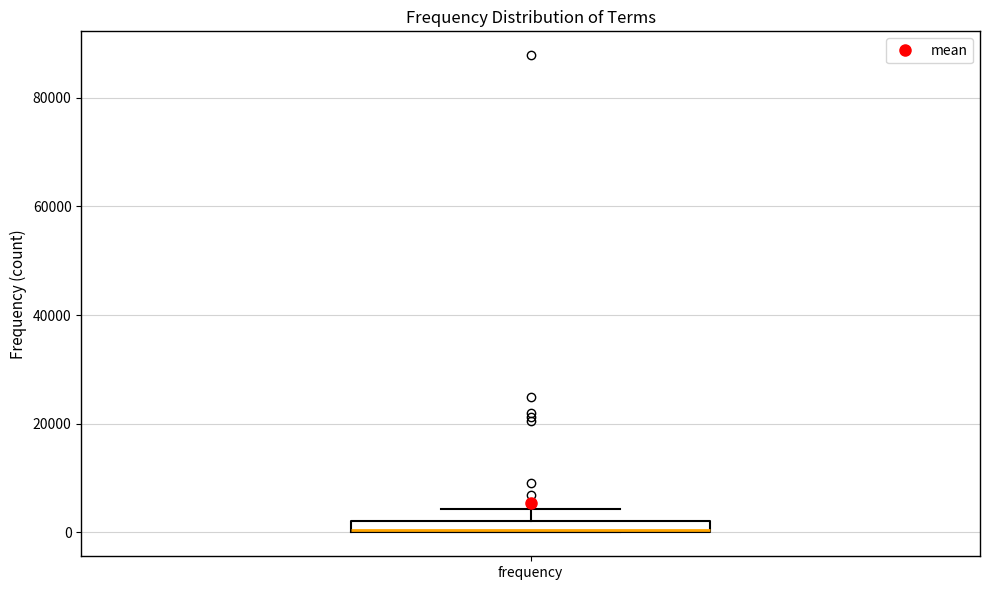

Where is the upper edge of the box for frequency on the y-axis? The values are not printed on the chart, so give them approximately, as read against the axis.

2000